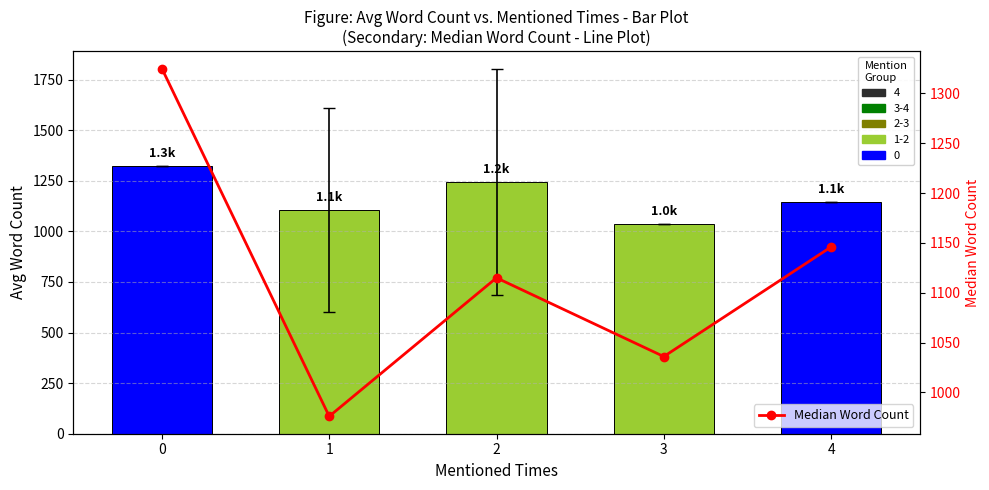

What is the value of the 4th bar from the left?

1036